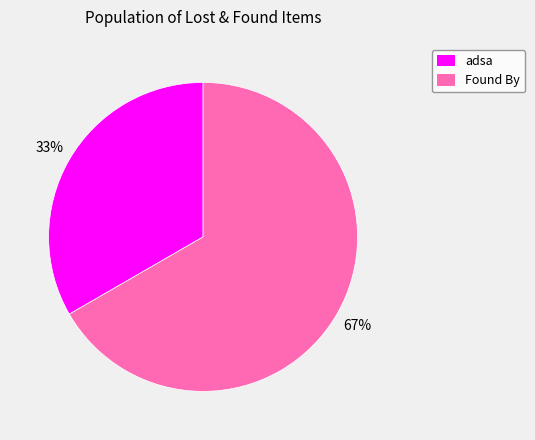

To the nearest percent, what portion does adsa represent?

33%